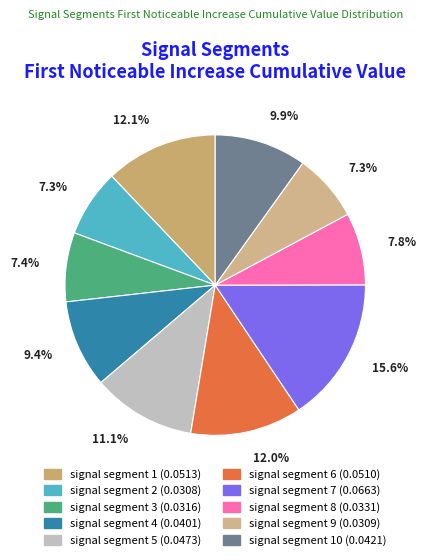

How many slices are in this pie chart?

10